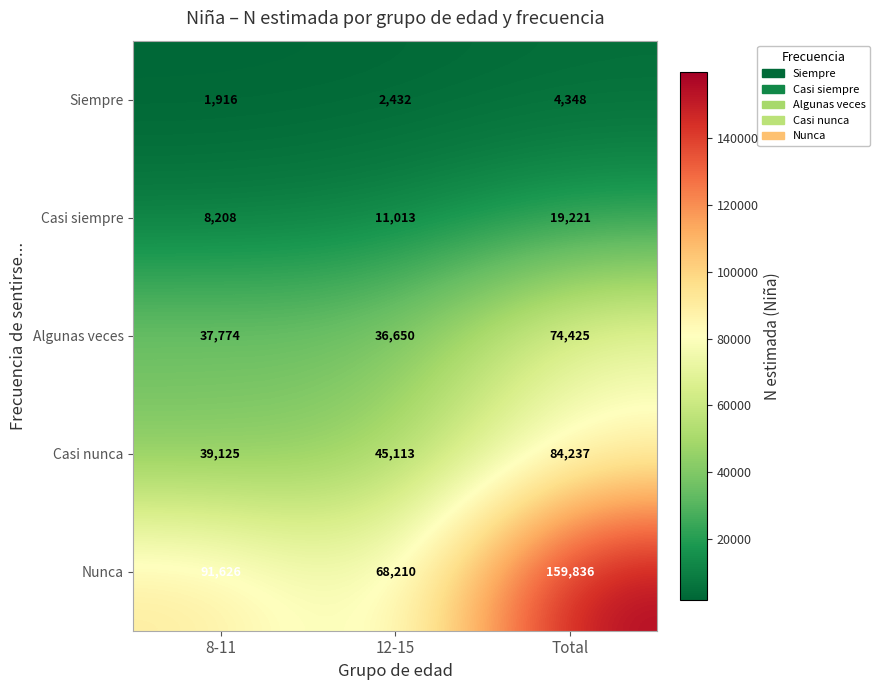

How many values in the Siempre series are below 2432?

1